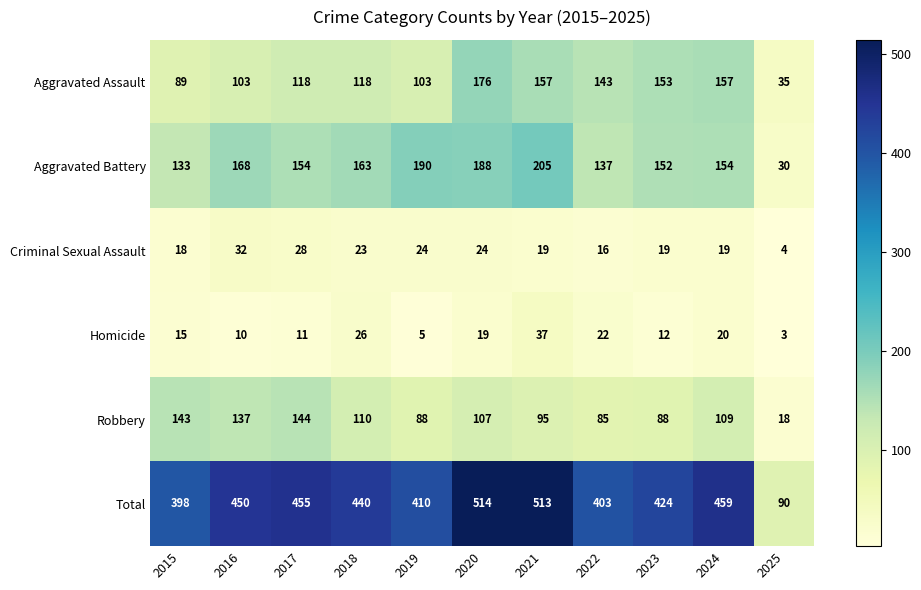

What is the difference between the maximum and minimum values in the Criminal Sexual Assault series?

28